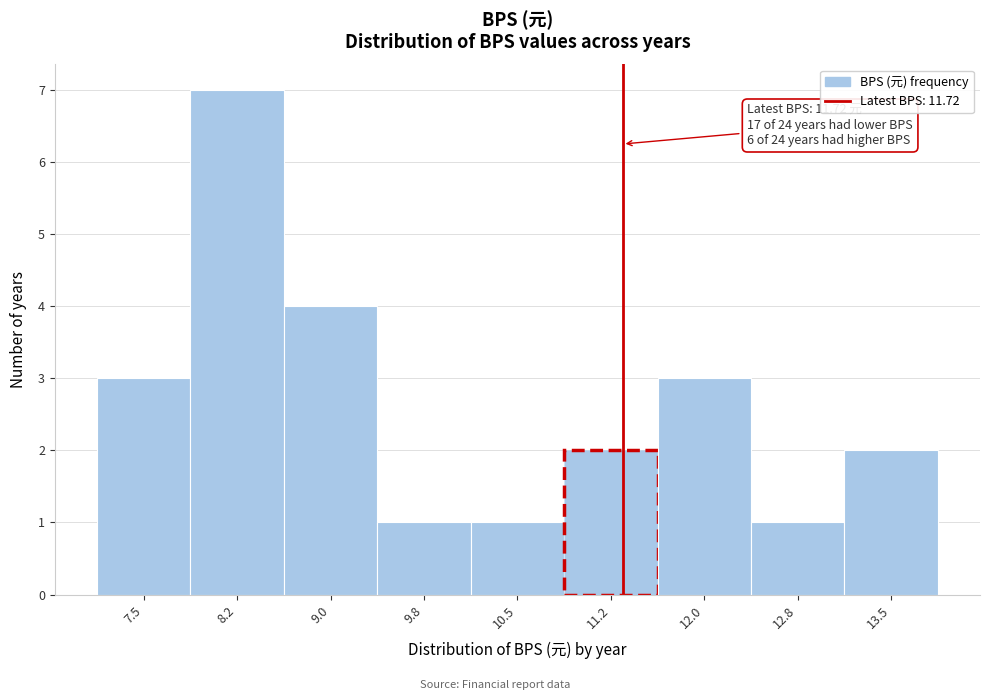

Reading left to right, what are all the values shown in this chart?

3	7	4	1	1	2	3	1	2